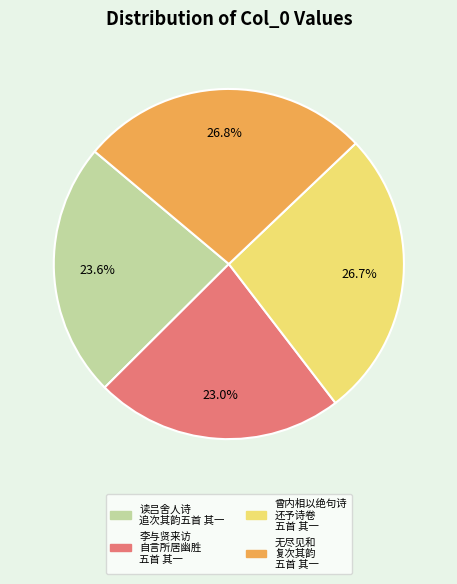

To the nearest percent, what is the average slice percentage?

25%